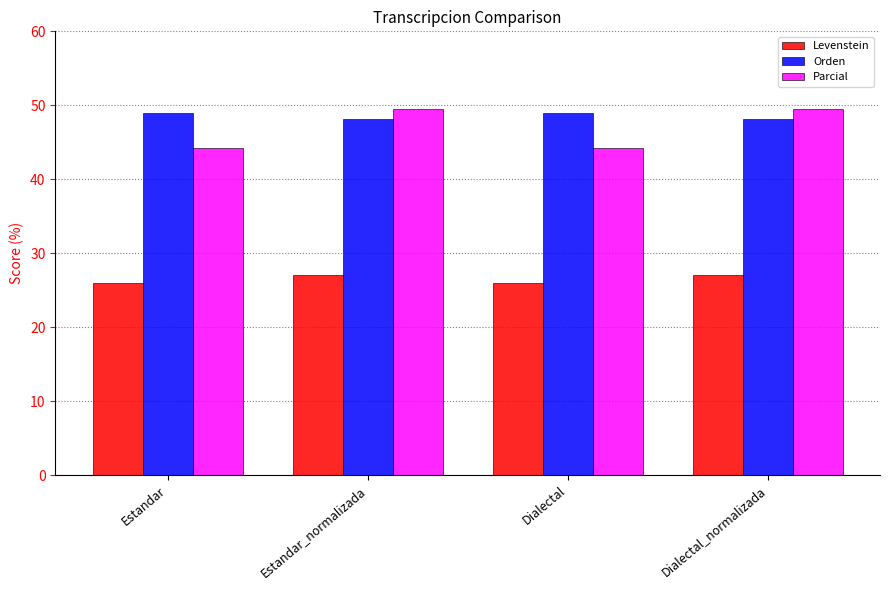

Reading left to right, transcribe all the data shown in this chart.

Levenstein: 26.0	27.0	26.0	27.0
Orden: 49.0	48.2	49.0	48.2
Parcial: 44.2	49.6	44.2	49.6